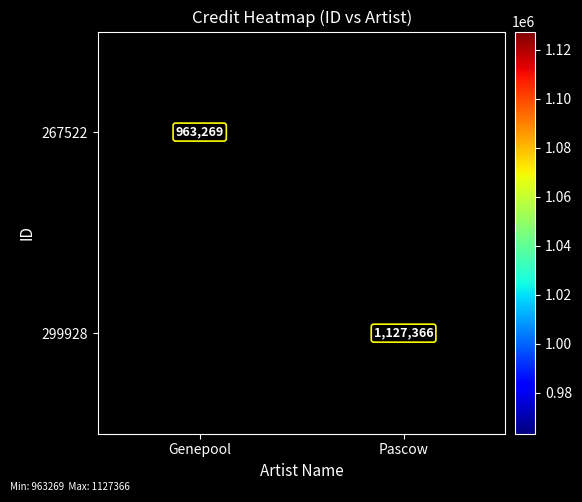

True or false: 299928 has a value of 1846730 at Pascow.

False